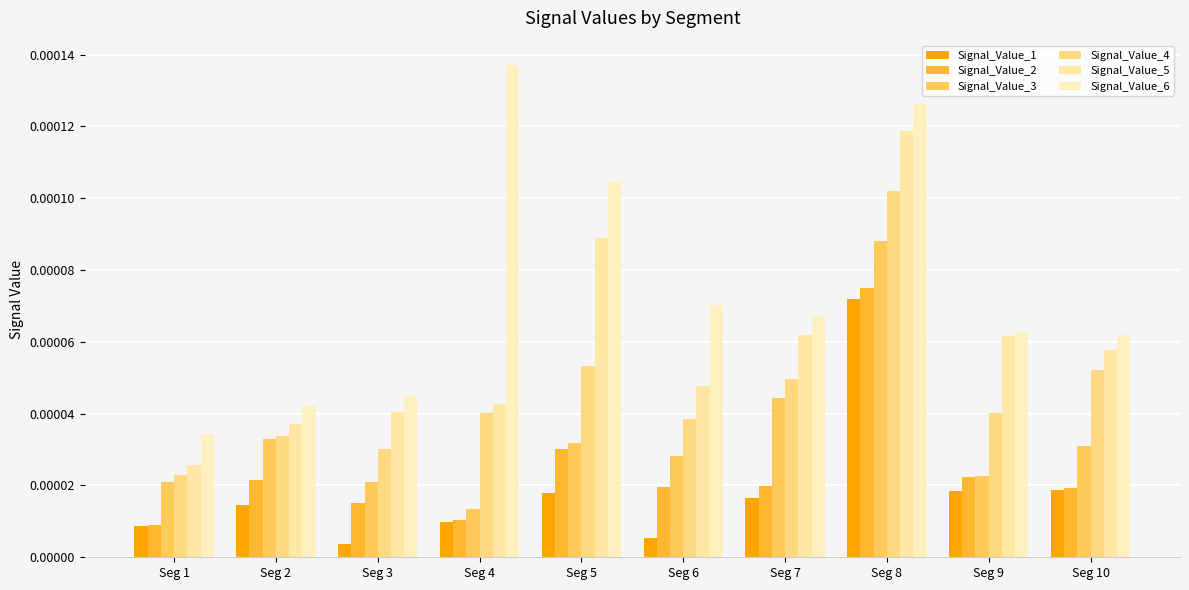

How many bars are there in total?

60